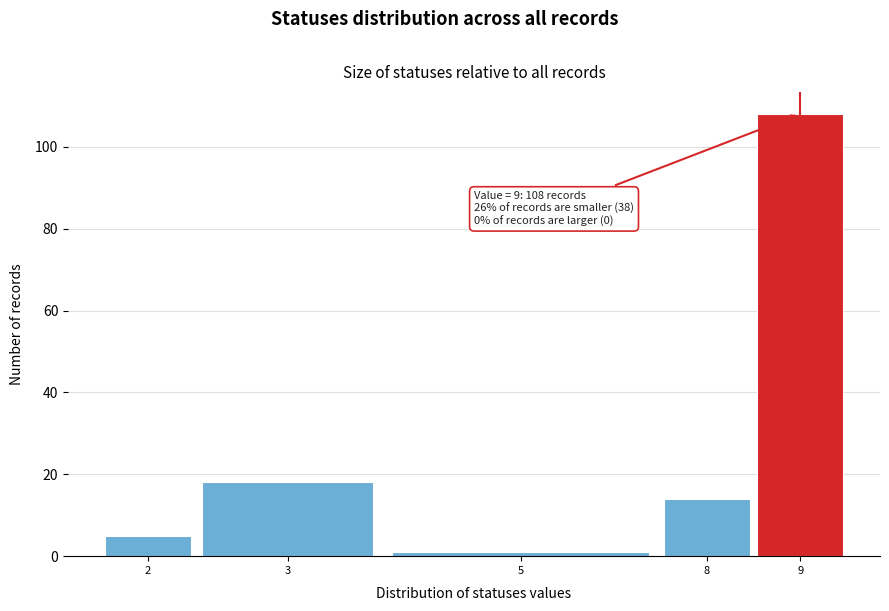

Reading left to right, transcribe all the data shown in this chart.

2=5	3=18	5=1	8=14	9=108